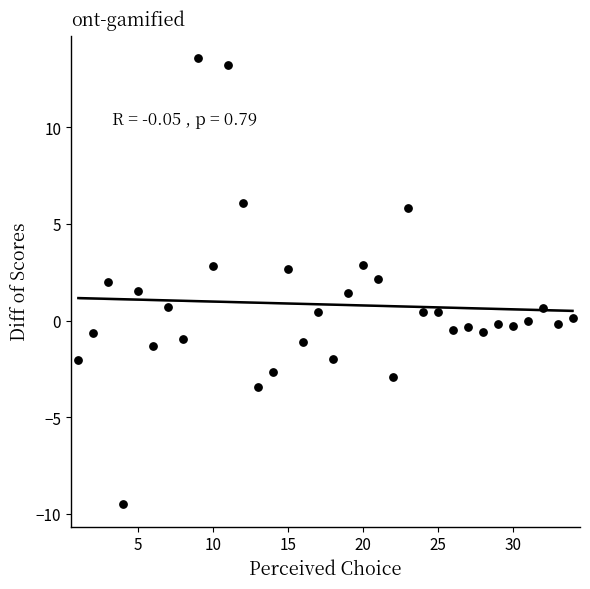

What is the range of X values (max minus min)?

33.0